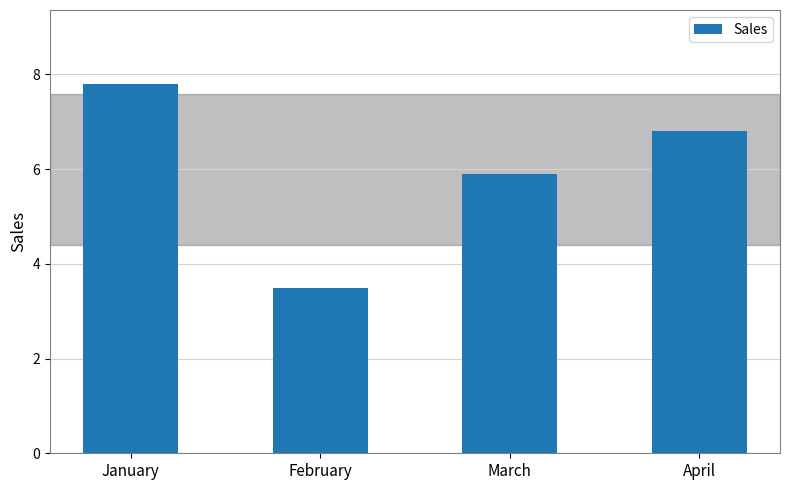

What is the sum of all values?

24.0